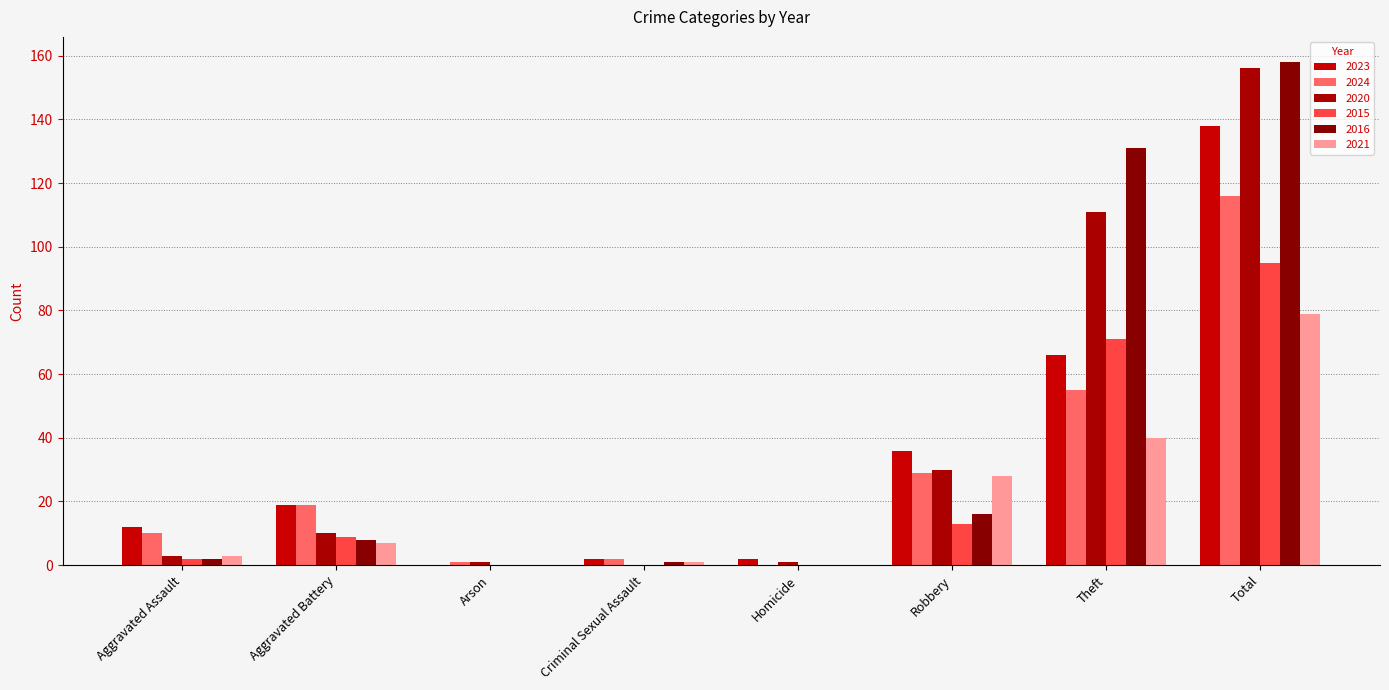

How many distinct data groups are displayed?

6